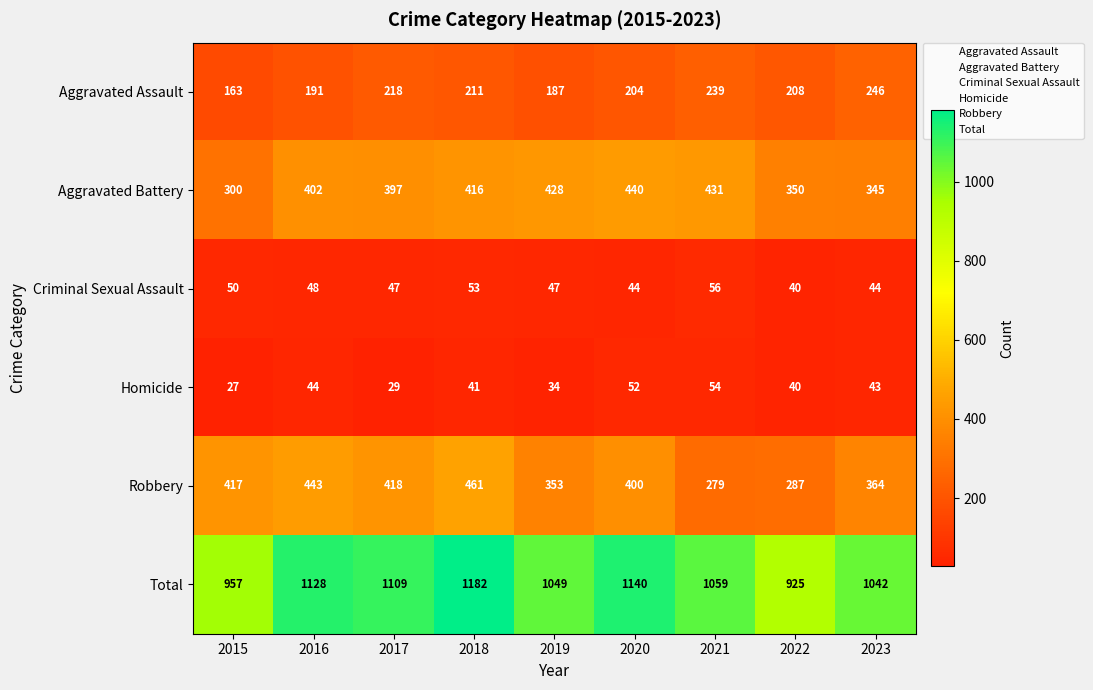

Which label corresponds to the smallest value in the chart?

2015